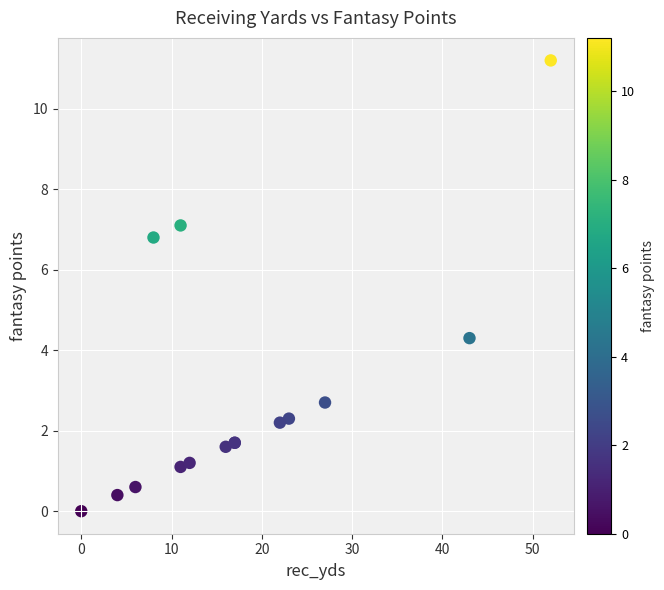

What Y value in the scatter plot is closest to 5?

4.3